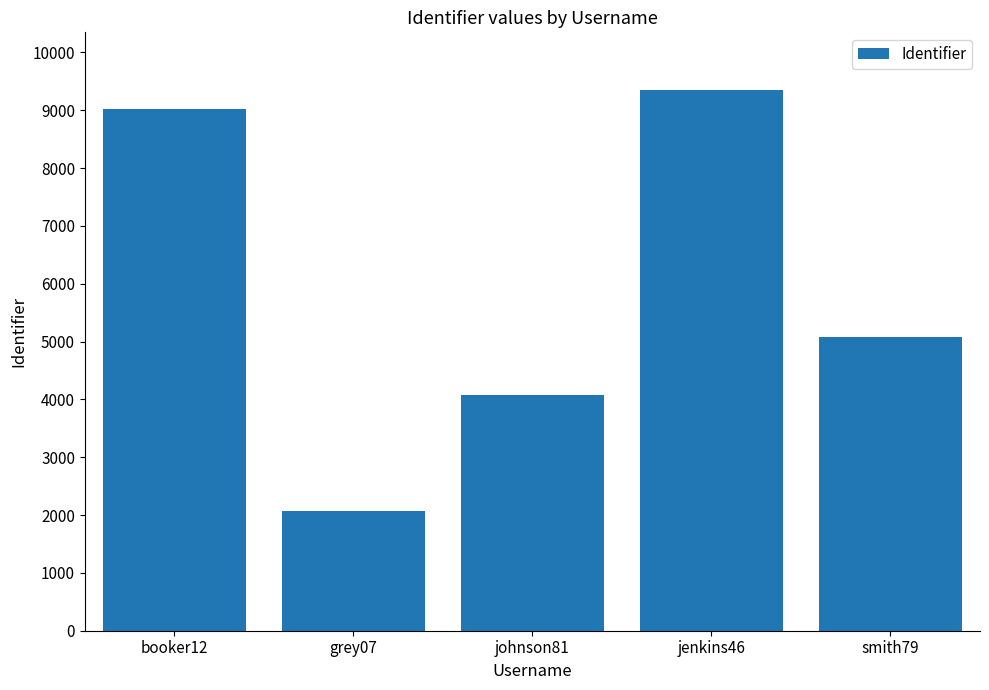

List the labels in order of value, smallest first.

grey07, johnson81, smith79, booker12, jenkins46